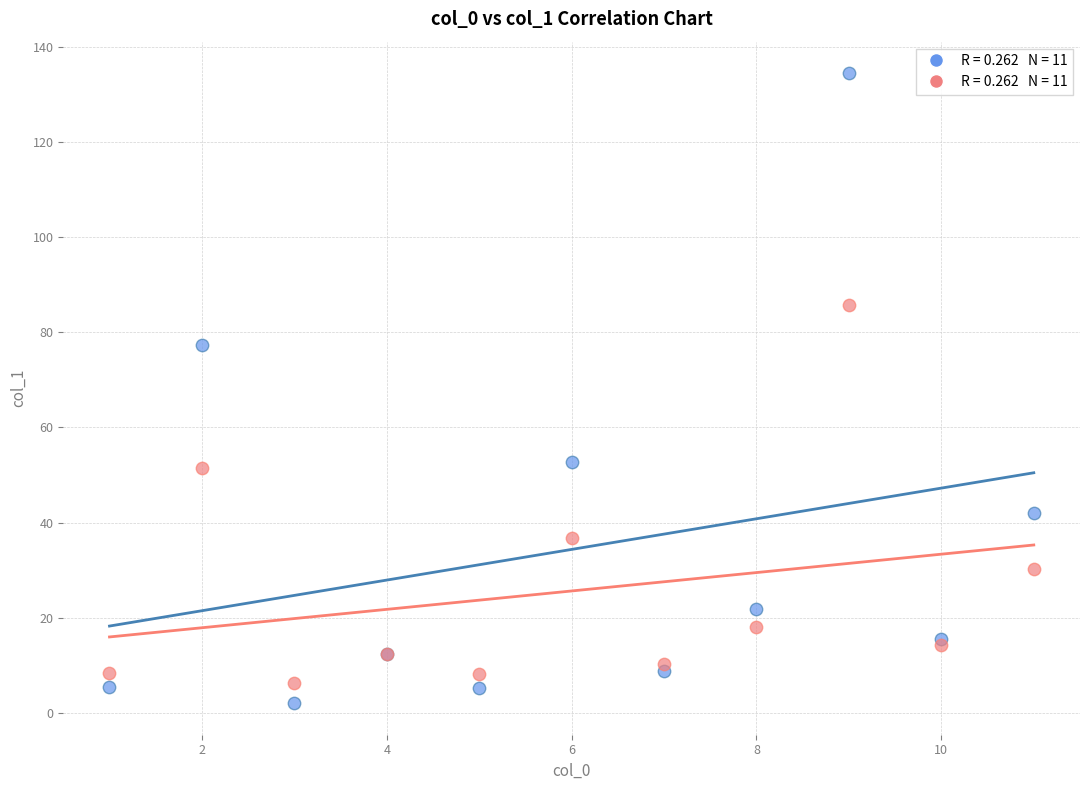

Across all series, what Y value is closest to 68?

77.3